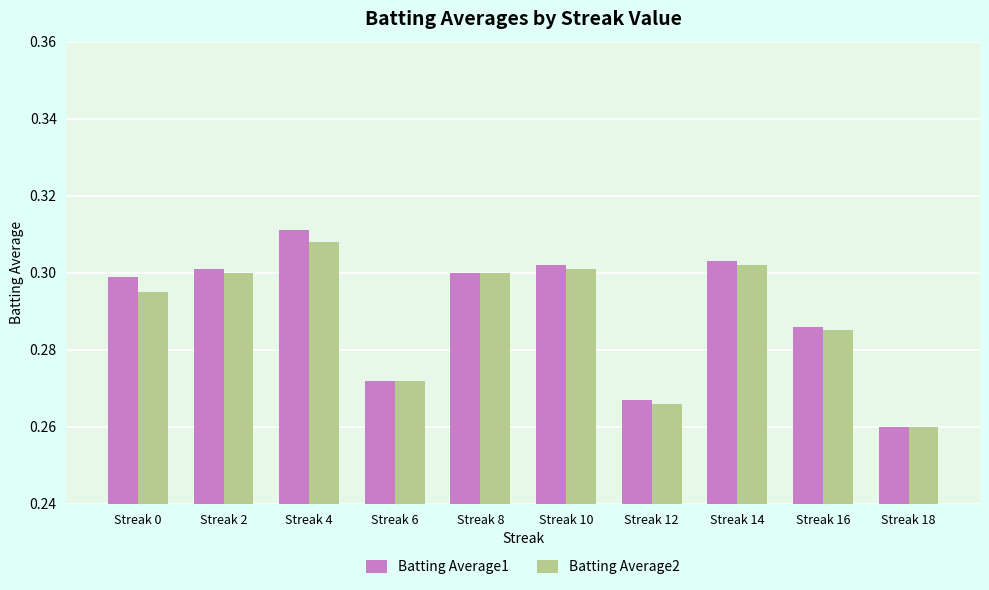

At which category is the sum across all series the highest?

Streak 4